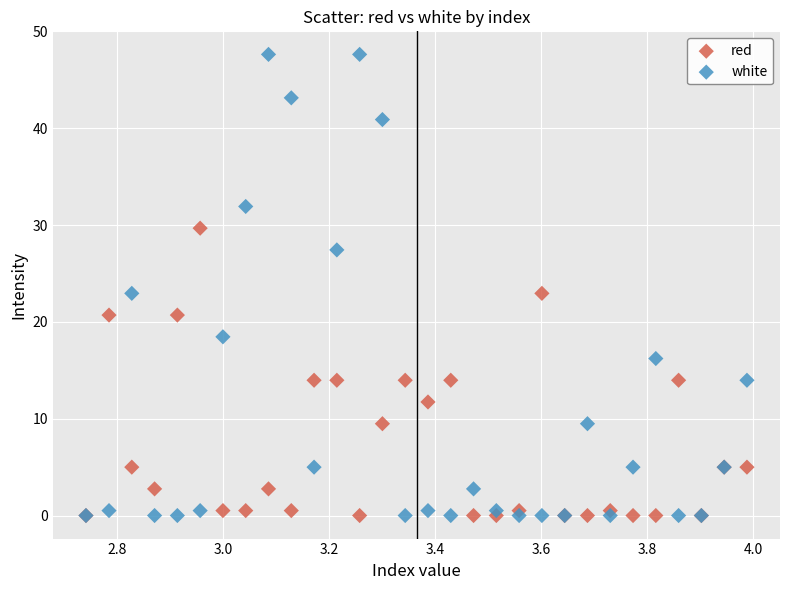

What are all the series names shown in the legend?

red, white